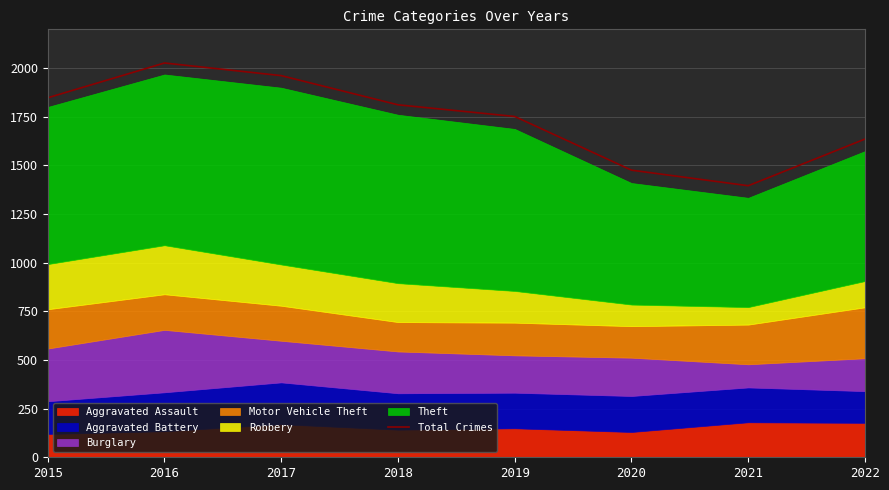

The value at 2020 is 360. True or false?

False